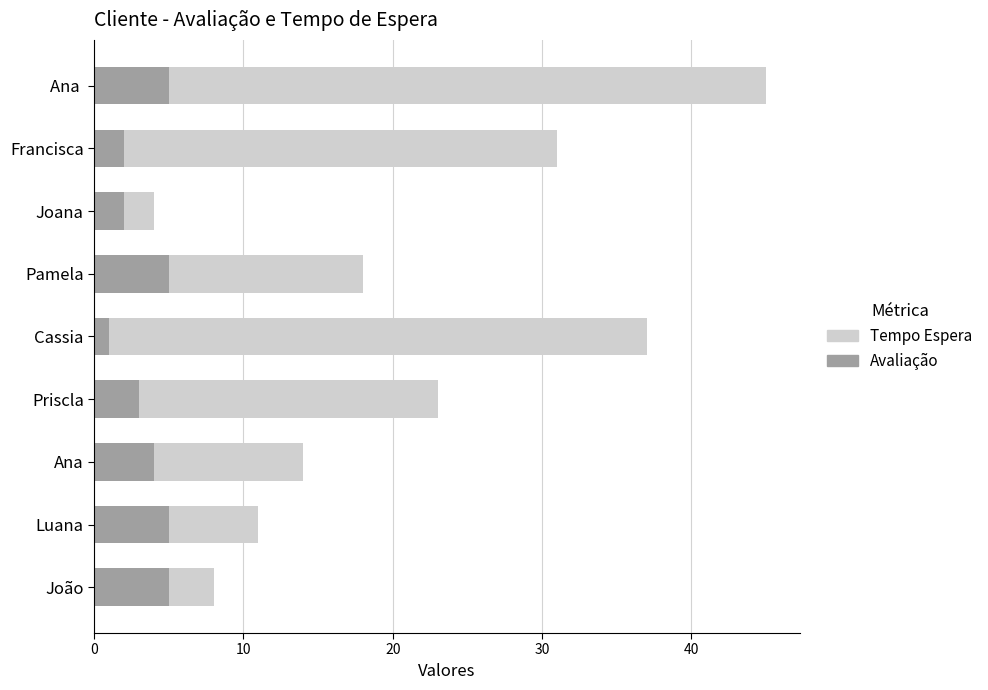

The Avaliação series shows 4 at Ana. True or false?

True